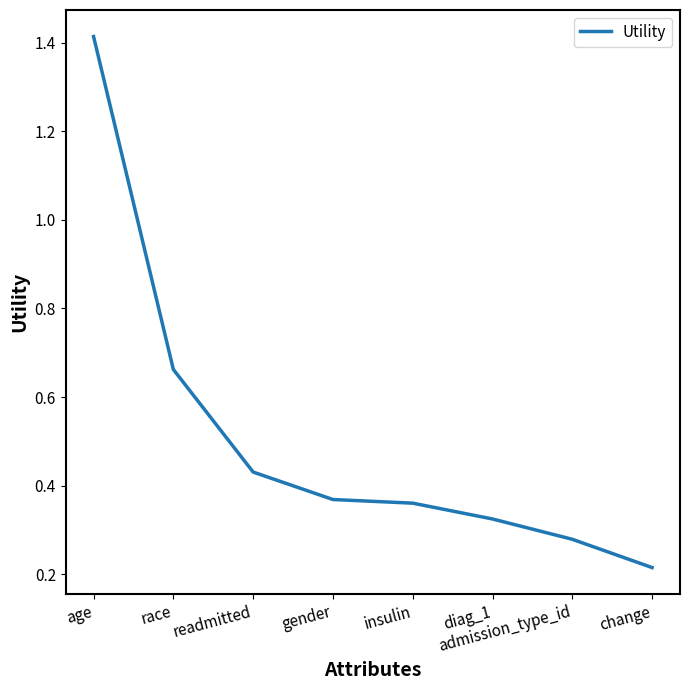

What is the average value?

0.5